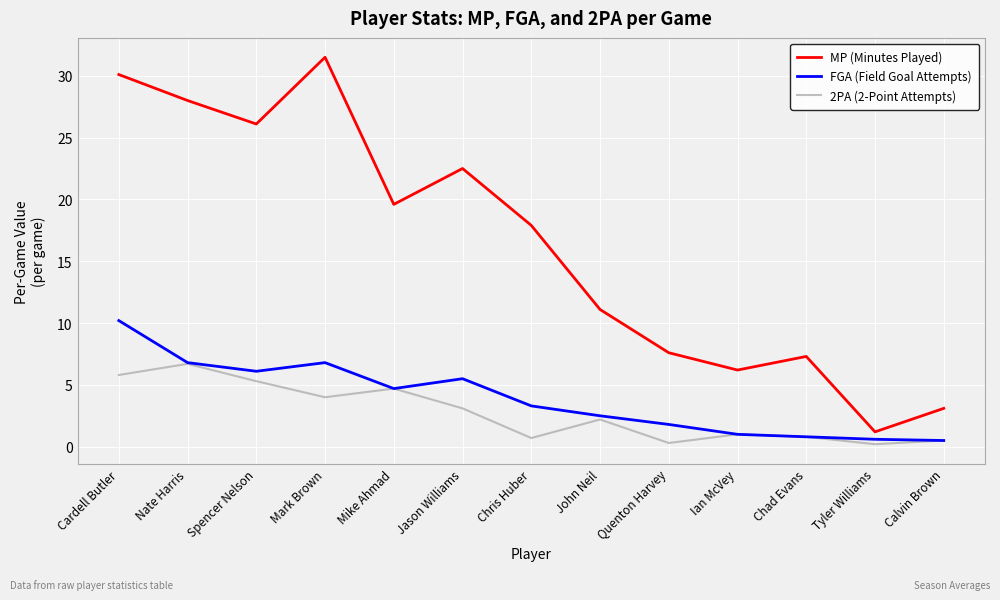

The value of MP (Minutes Played) at Mike Ahmad is 19.6. True or false?

True